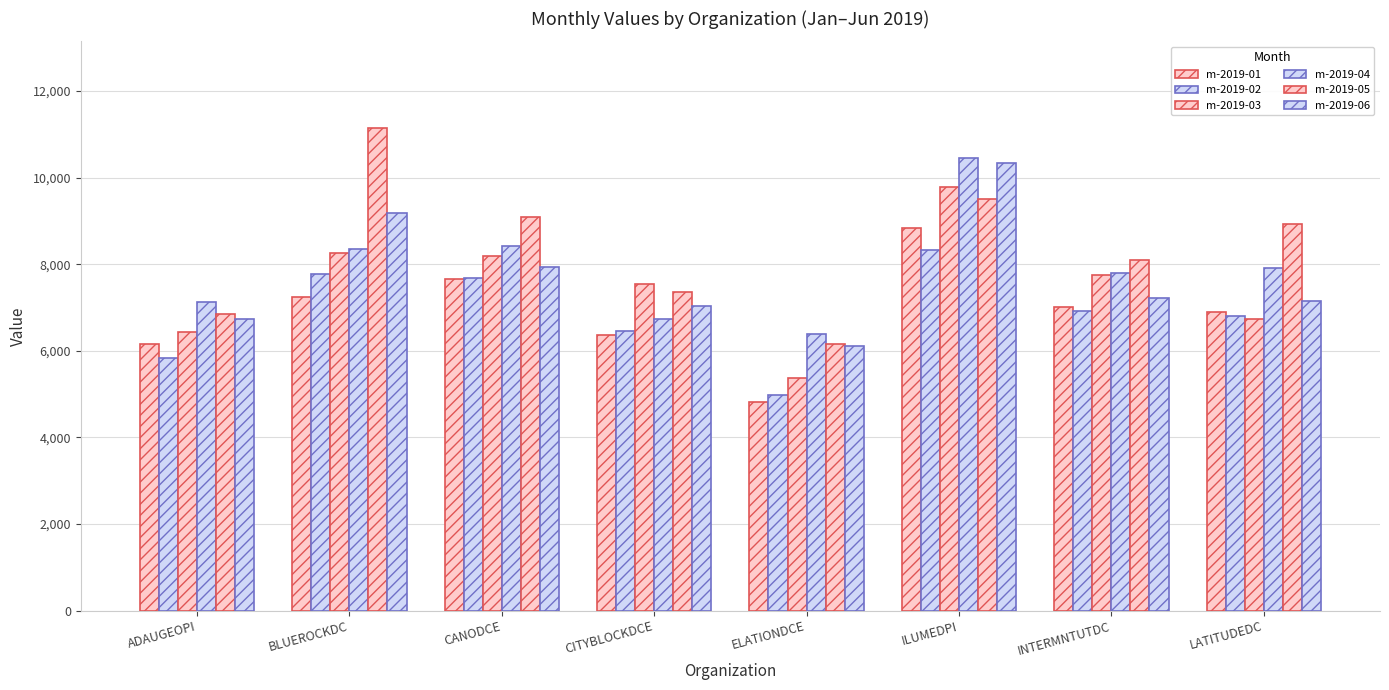

How many series are shown in this chart?

6